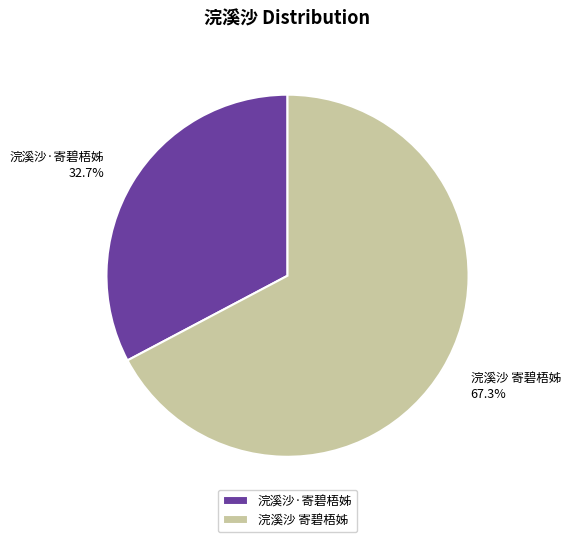

How many slices are in this pie chart?

2